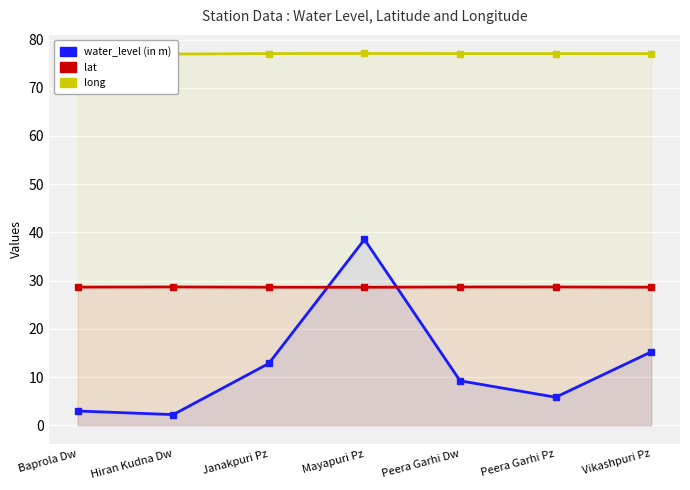

What is the label of the 6th point from the right?

Hiran Kudna Dw